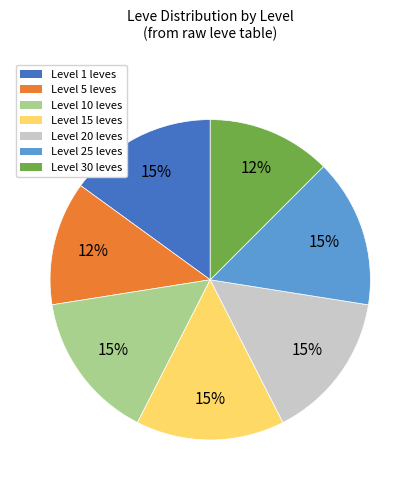

To the nearest percent, what is the difference between the largest and smallest slice percentages?

3%